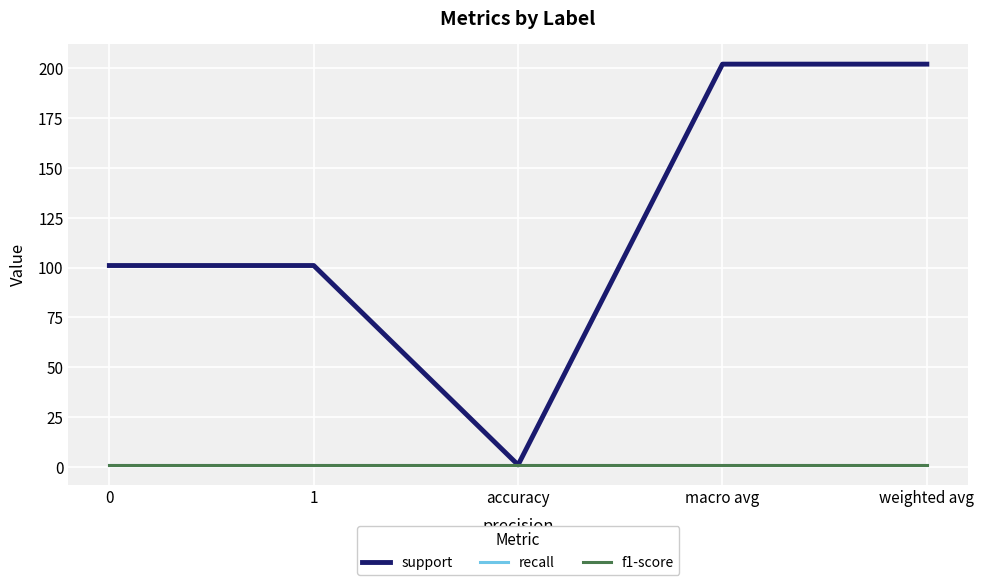

At how many categories does at least one series exceed 37?

4